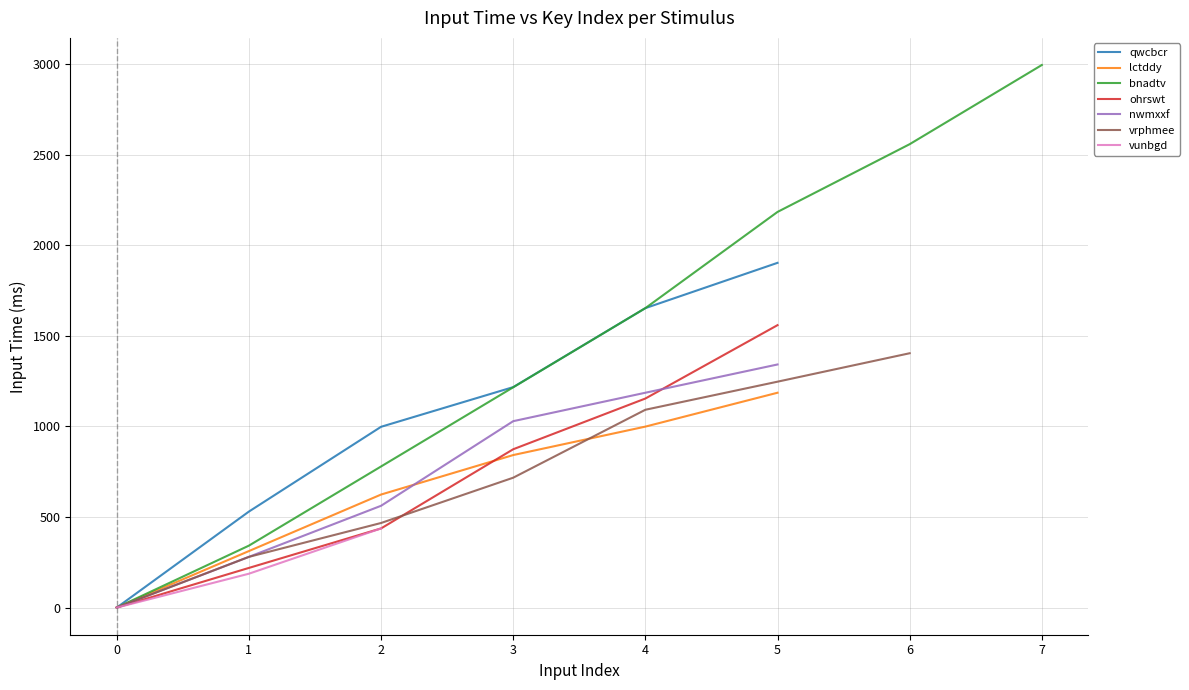

List the labels in order of nwmxxf value, largest first.

5, 4, 3, 2, 1, 0